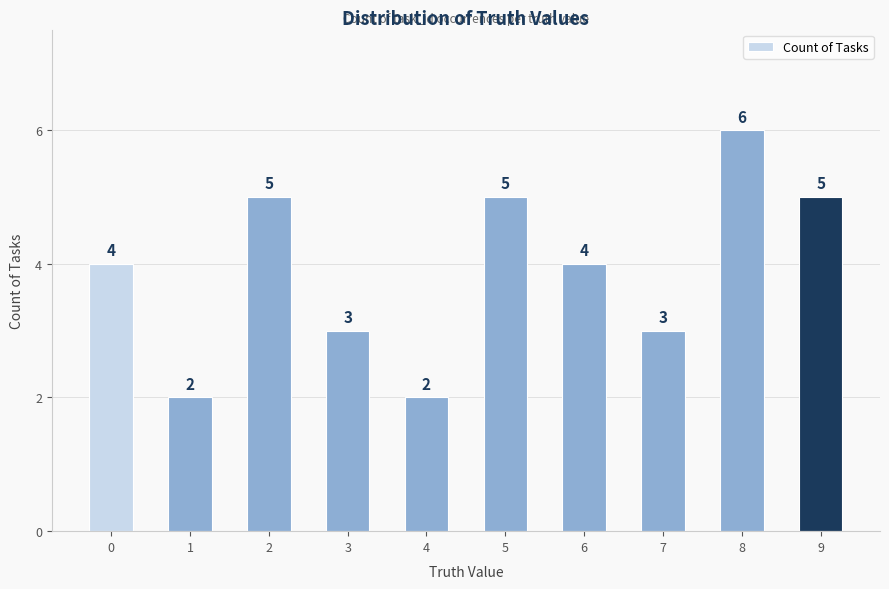

What is the maximum value shown in the chart?

6